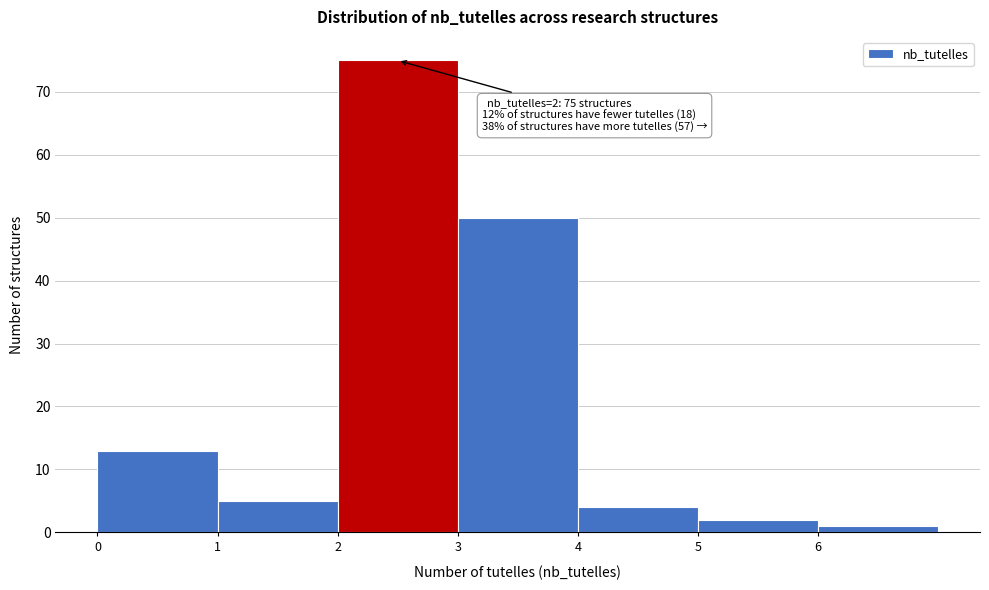

Which range on the x-axis has the tallest bar?

2 to 3